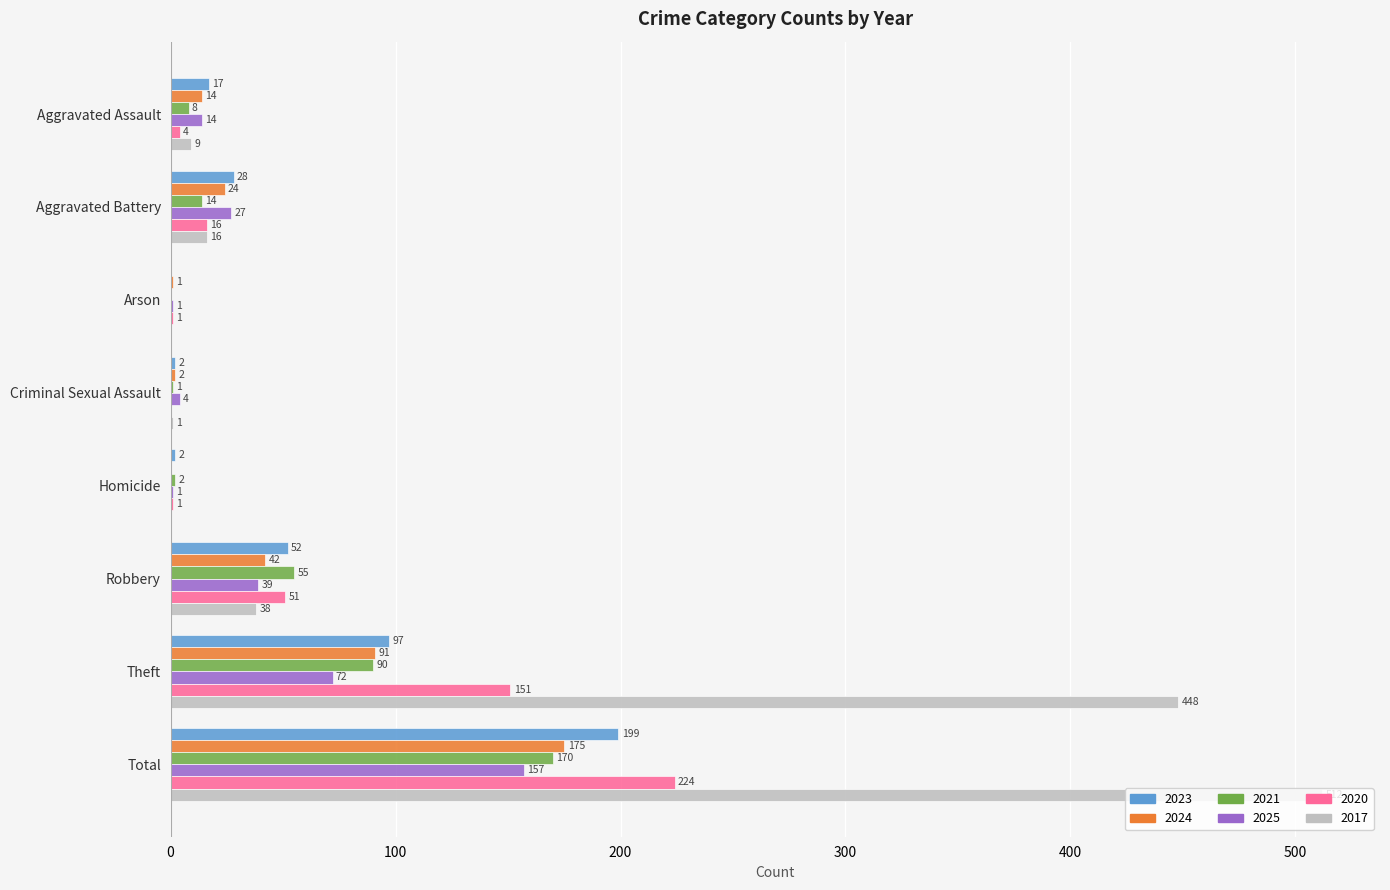

At which label is 2025 closest to 79?

Theft